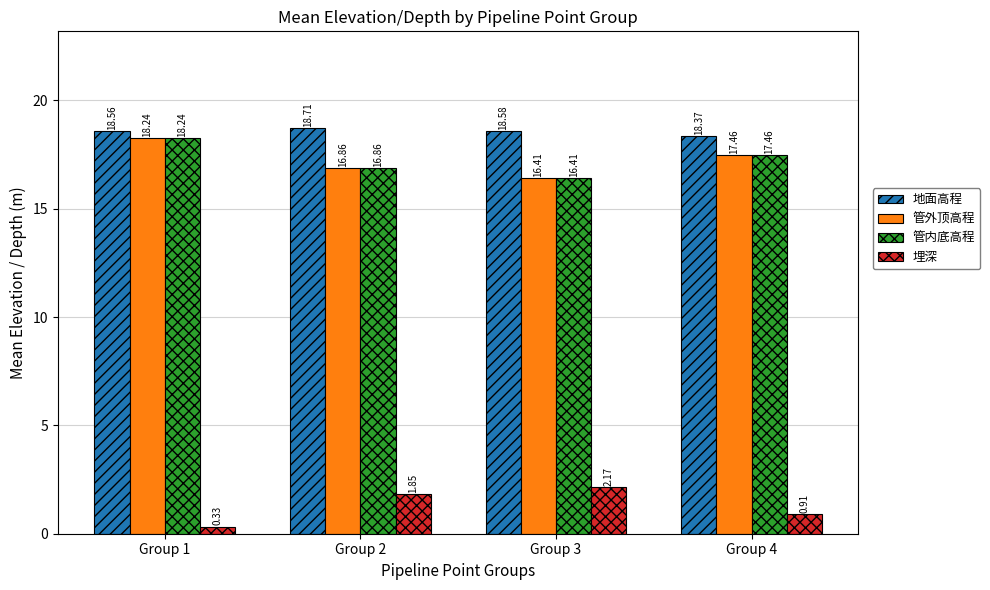

What are all the series names shown in the legend?

地面高程, 管外顶高程, 管内底高程, 埋深